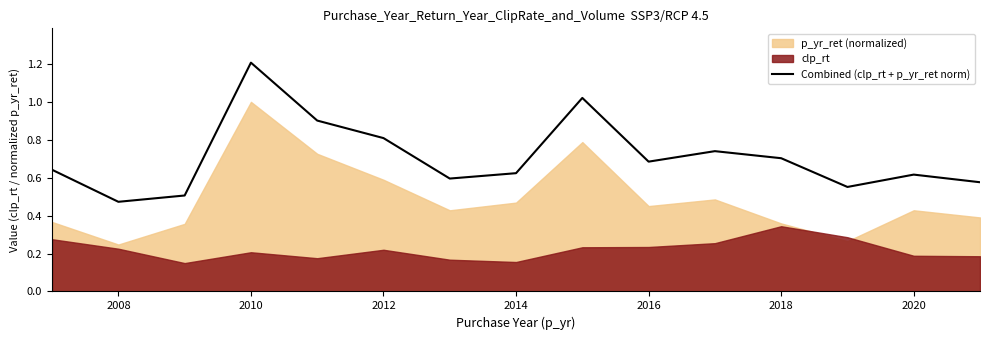

At which label is Combined (clp_rt + p_yr_ret norm) closest to 0?

2008